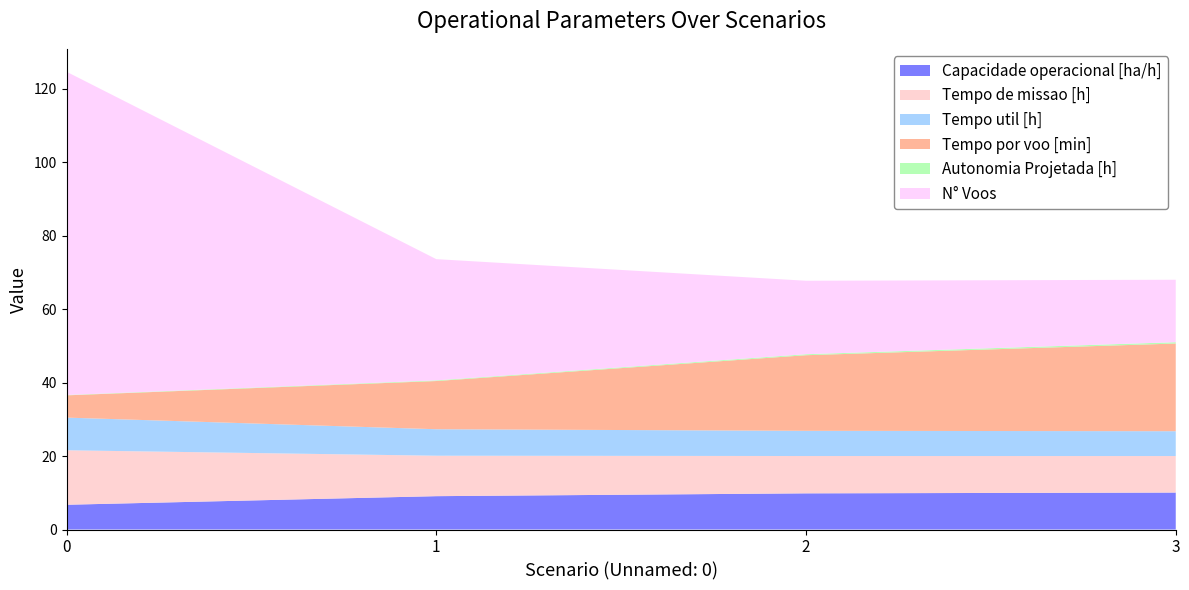

Reading left to right, transcribe all the data shown in this chart.

Capacidade operacional [ha/h]: 6.7	9.1	9.8	10.1
Tempo de missao [h]: 14.8	11.0	10.2	9.9
Tempo util [h]: 8.9	7.2	6.9	6.8
Tempo por voo [min]: 6.1	13.1	20.6	23.9
Autonomia Projetada [h]: 0.1	0.2	0.3	0.4
N° Voos: 88.0	33.0	20.0	17.0